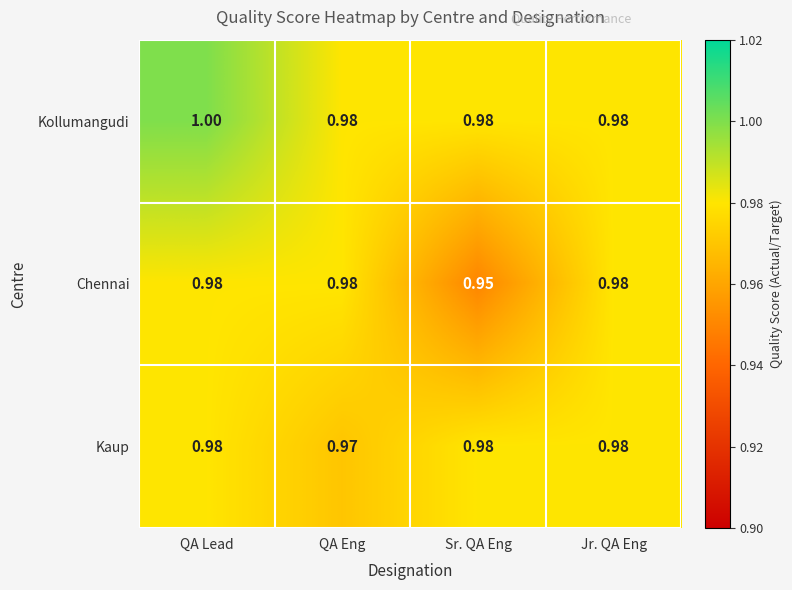

What is the total value across all series at QA Lead?

3.0